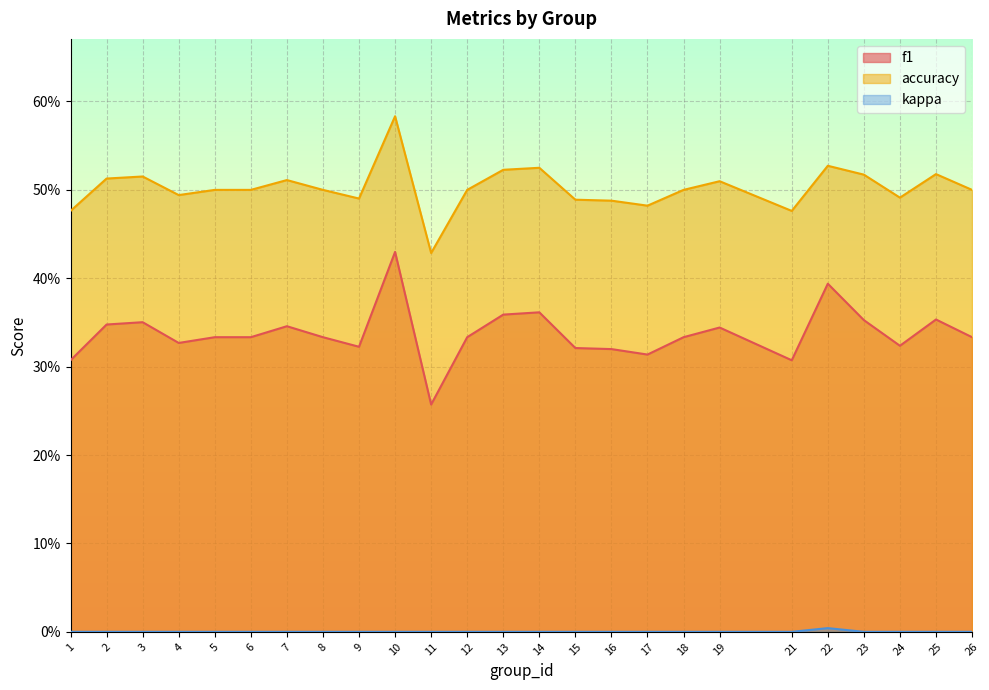

True or false: accuracy has more than 1 points higher than both neighbors.

True